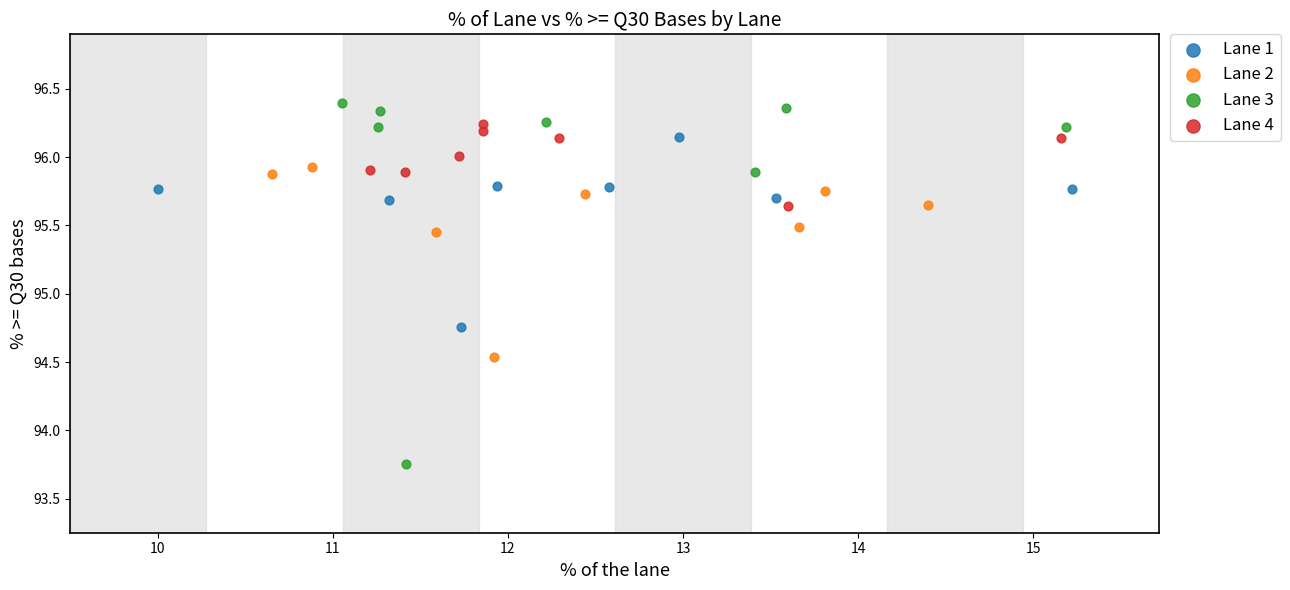

Which series contains the highest Y value?

Lane 3